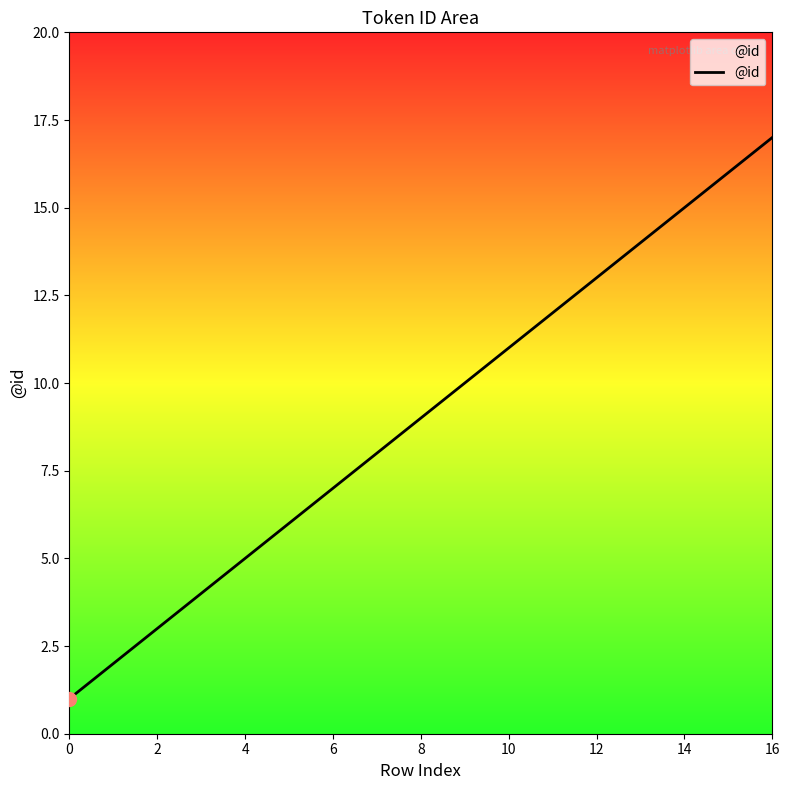

What is the difference between the maximum and minimum values?

16